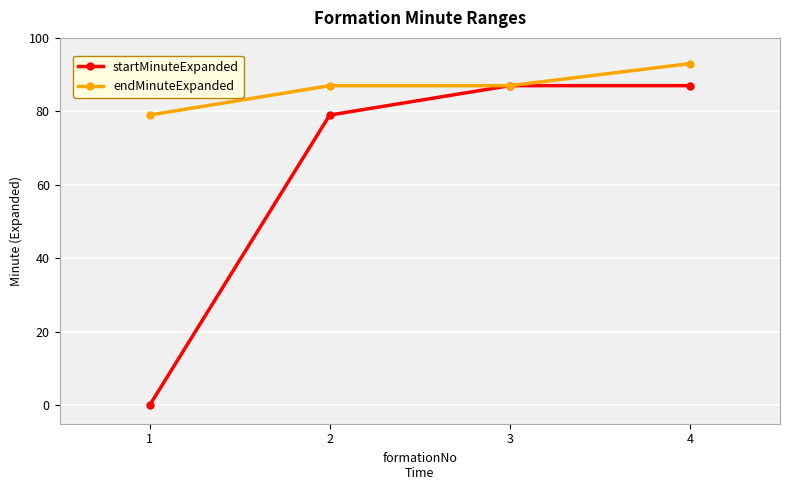

What are all the series names shown in the legend?

startMinuteExpanded, endMinuteExpanded